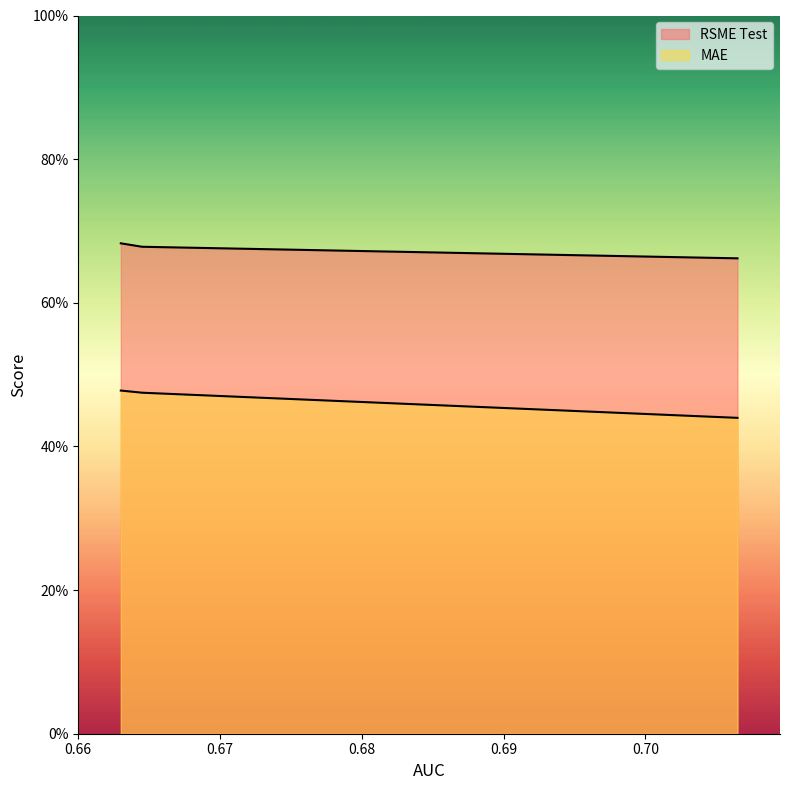

What is the greatest value displayed?

0.7